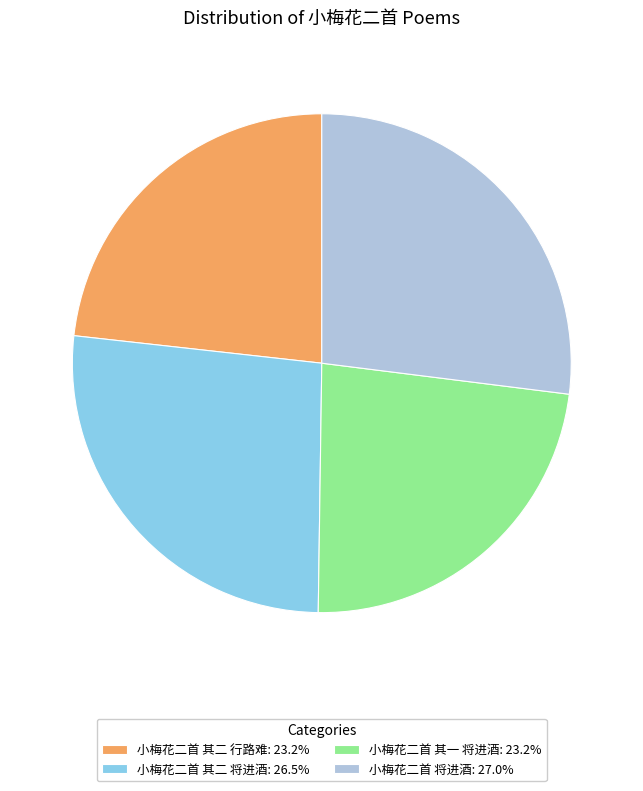

How many segments does this pie chart have?

4